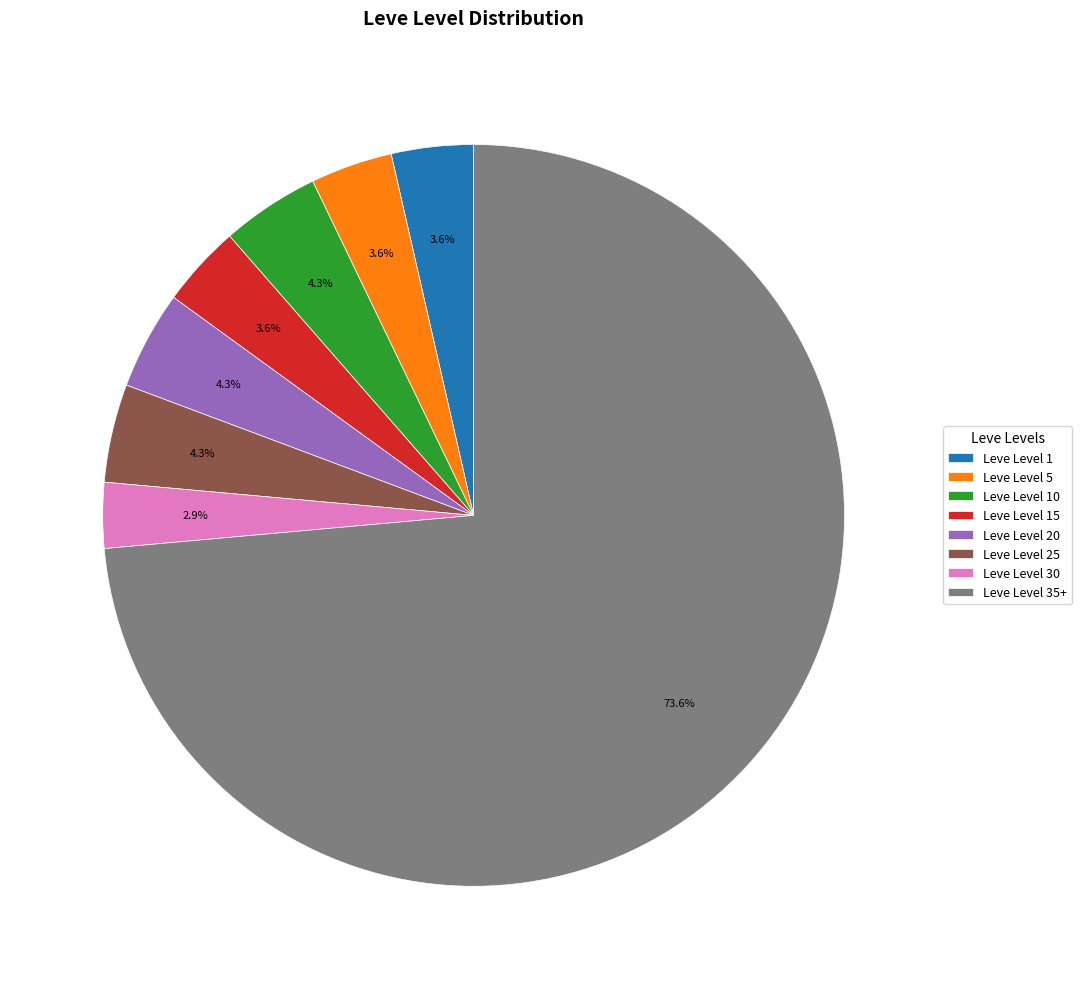

What percentage is NOT represented by Leve Level 1?

96.4%